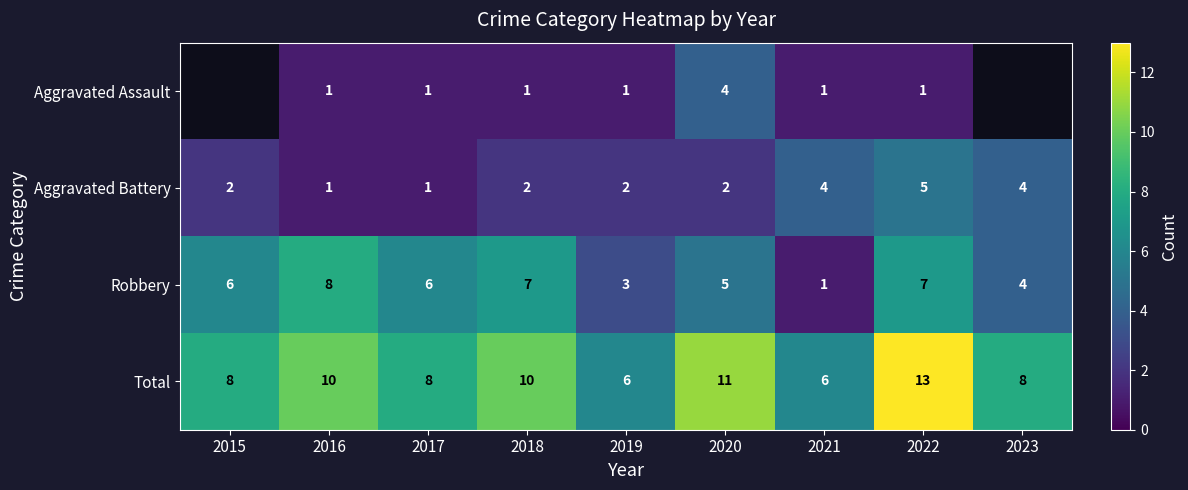

What is the smallest value displayed?

1.0